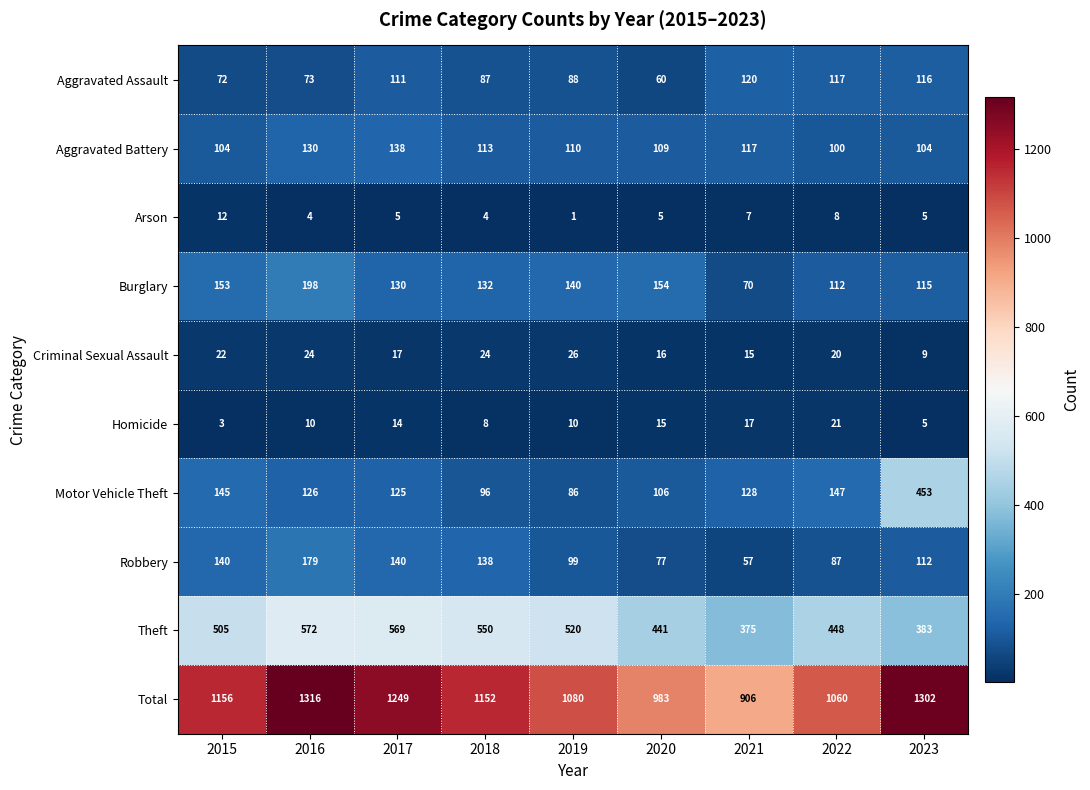

What is the maximum value shown in the chart?

1316